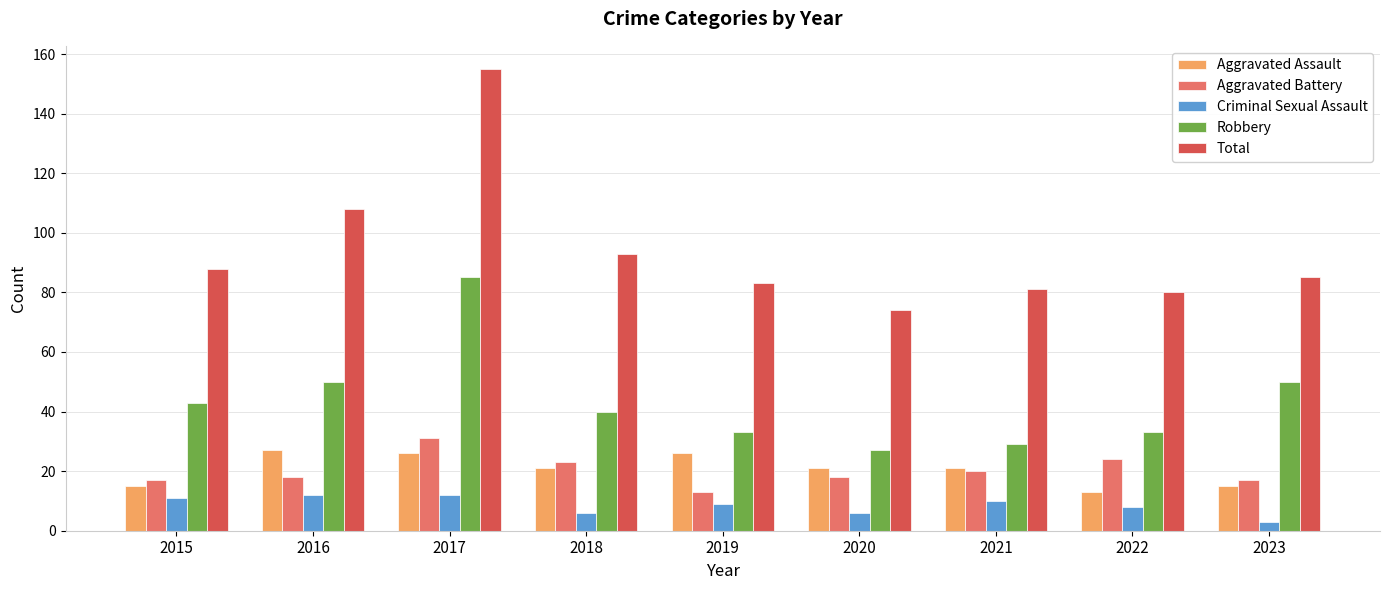

Which label corresponds to the largest value in the chart?

2017